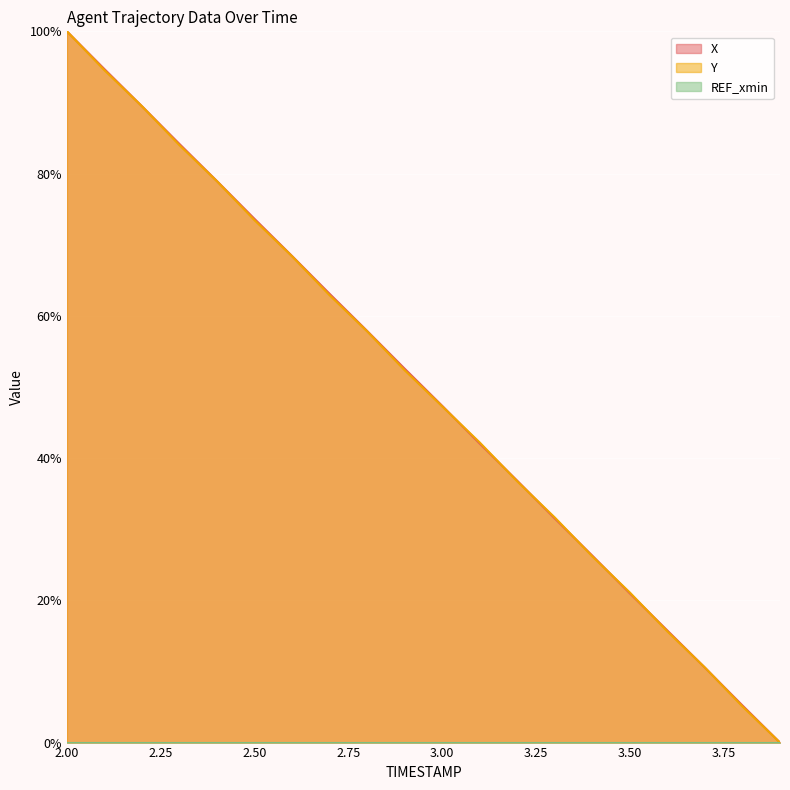

The X series shows 122.1 at 2.6. True or false?

False